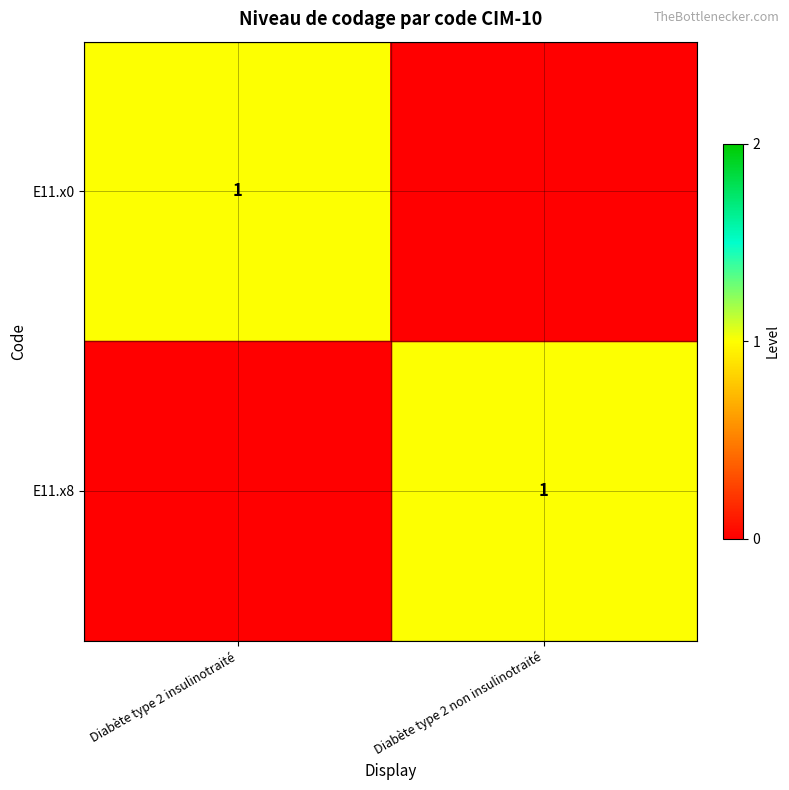

The E11.x8 series shows 2 at Diabète type 2 non insulinotraité. True or false?

False